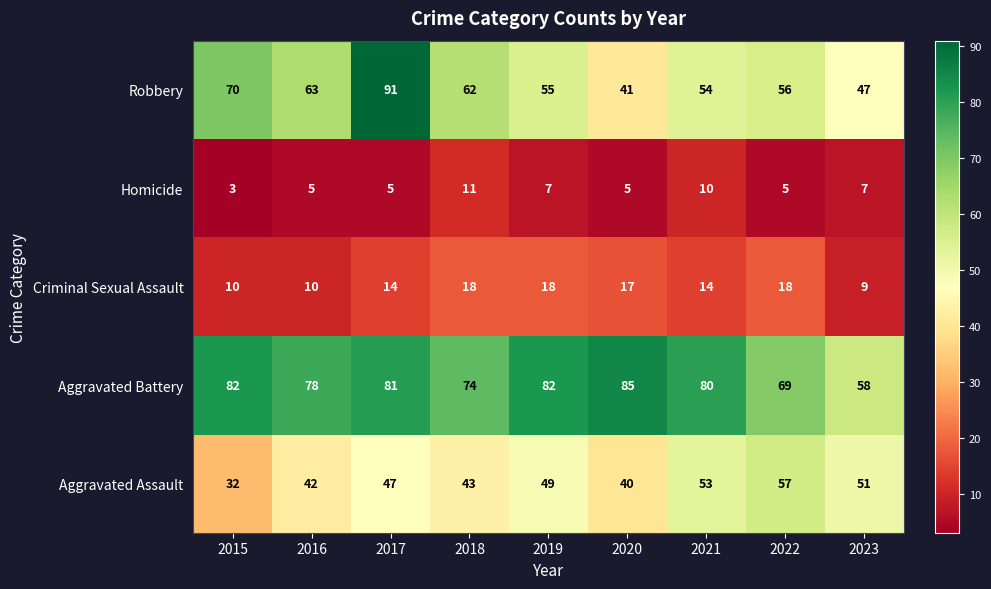

Which label corresponds to the largest value in the chart?

2017